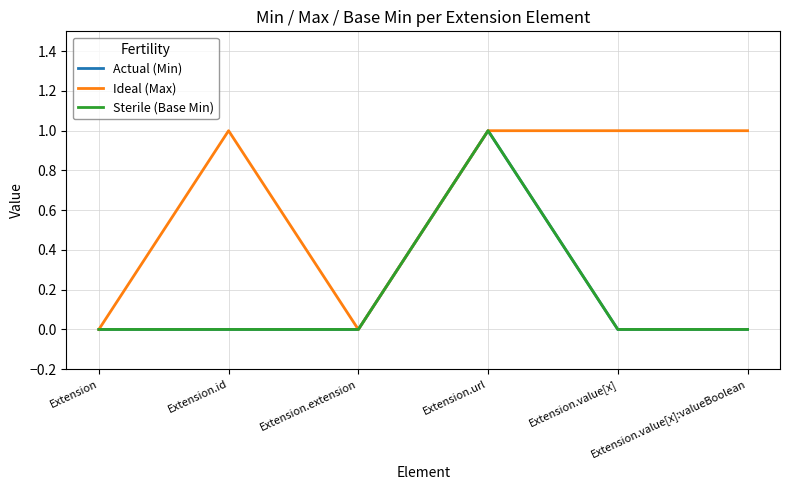

Does the chart display data point markers on the line(s)?

No